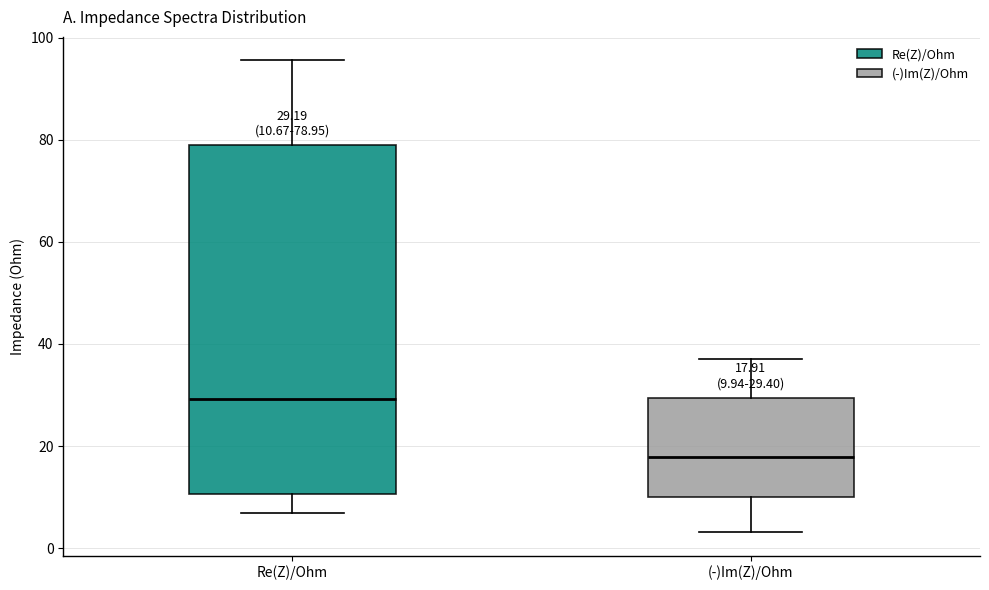

Comparing the boxes themselves (not the whiskers), which one is the tallest?

Re(Z)/Ohm